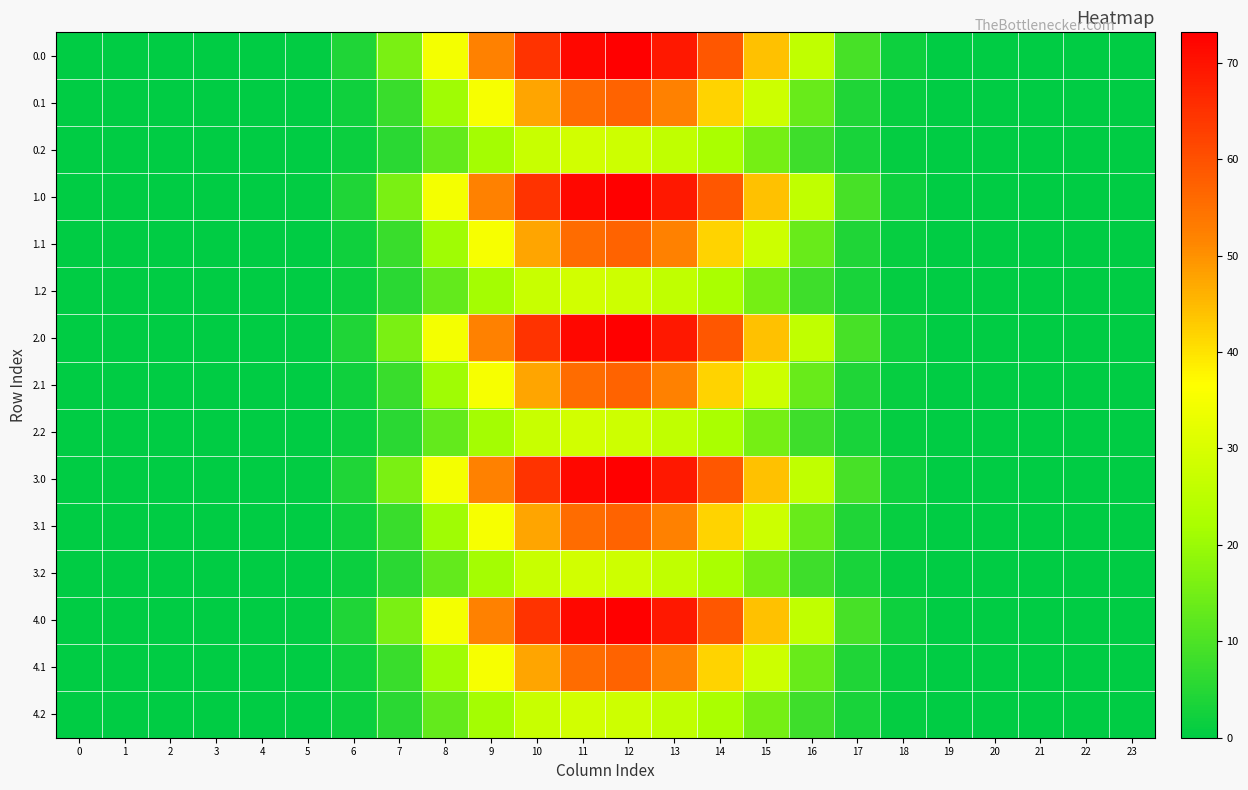

Reading left to right, extract all data points from this chart.

0.0: 0=0.0	1=0.0	2=0.0	3=0.0	4=0.0	5=0.4	6=4.2	7=15.8	8=34.8	9=52.2	10=64.7	11=72.0	12=73.2	13=69.1	14=59.0	15=44.3	16=25.8	17=9.3	18=1.8	19=0.0	20=0.0	21=0.0	22=0.0	23=0.0
0.1: 0=0.0	1=0.0	2=0.0	3=0.0	4=0.0	5=0.2	6=2.1	7=7.6	8=20.7	9=35.4	10=47.6	11=55.6	12=57.1	13=52.2	14=41.9	15=28.0	16=13.6	17=4.1	18=0.9	19=0.0	20=0.0	21=0.0	22=0.0	23=0.0
0.2: 0=0.0	1=0.0	2=0.0	3=0.0	4=0.0	5=0.2	6=1.6	7=5.5	8=13.0	9=21.4	10=27.3	11=28.8	12=28.1	13=26.0	14=22.2	15=15.4	16=8.3	17=3.2	18=0.8	19=0.0	20=0.0	21=0.0	22=0.0	23=0.0
1.0: 0=0.0	1=0.0	2=0.0	3=0.0	4=0.0	5=0.4	6=4.2	7=15.8	8=34.8	9=52.2	10=64.7	11=72.0	12=73.2	13=69.1	14=59.0	15=44.3	16=25.8	17=9.3	18=1.8	19=0.0	20=0.0	21=0.0	22=0.0	23=0.0
1.1: 0=0.0	1=0.0	2=0.0	3=0.0	4=0.0	5=0.2	6=2.1	7=7.6	8=20.7	9=35.4	10=47.6	11=55.6	12=57.1	13=52.2	14=41.9	15=28.0	16=13.6	17=4.1	18=0.9	19=0.0	20=0.0	21=0.0	22=0.0	23=0.0
1.2: 0=0.0	1=0.0	2=0.0	3=0.0	4=0.0	5=0.2	6=1.6	7=5.5	8=13.0	9=21.4	10=27.3	11=28.8	12=28.1	13=26.0	14=22.2	15=15.4	16=8.3	17=3.2	18=0.8	19=0.0	20=0.0	21=0.0	22=0.0	23=0.0
2.0: 0=0.0	1=0.0	2=0.0	3=0.0	4=0.0	5=0.4	6=4.2	7=15.8	8=34.8	9=52.2	10=64.7	11=72.0	12=73.2	13=69.1	14=59.0	15=44.3	16=25.8	17=9.3	18=1.8	19=0.0	20=0.0	21=0.0	22=0.0	23=0.0
2.1: 0=0.0	1=0.0	2=0.0	3=0.0	4=0.0	5=0.2	6=2.1	7=7.6	8=20.7	9=35.4	10=47.6	11=55.6	12=57.1	13=52.2	14=41.9	15=28.0	16=13.6	17=4.1	18=0.9	19=0.0	20=0.0	21=0.0	22=0.0	23=0.0
2.2: 0=0.0	1=0.0	2=0.0	3=0.0	4=0.0	5=0.2	6=1.6	7=5.5	8=13.0	9=21.4	10=27.3	11=28.8	12=28.1	13=26.0	14=22.2	15=15.4	16=8.3	17=3.2	18=0.8	19=0.0	20=0.0	21=0.0	22=0.0	23=0.0
3.0: 0=0.0	1=0.0	2=0.0	3=0.0	4=0.0	5=0.4	6=4.2	7=15.8	8=34.8	9=52.2	10=64.7	11=72.0	12=73.2	13=69.1	14=59.0	15=44.3	16=25.8	17=9.3	18=1.8	19=0.0	20=0.0	21=0.0	22=0.0	23=0.0
3.1: 0=0.0	1=0.0	2=0.0	3=0.0	4=0.0	5=0.2	6=2.1	7=7.6	8=20.7	9=35.4	10=47.6	11=55.6	12=57.1	13=52.2	14=41.9	15=28.0	16=13.6	17=4.1	18=0.9	19=0.0	20=0.0	21=0.0	22=0.0	23=0.0
3.2: 0=0.0	1=0.0	2=0.0	3=0.0	4=0.0	5=0.2	6=1.6	7=5.5	8=13.0	9=21.4	10=27.3	11=28.8	12=28.1	13=26.0	14=22.2	15=15.4	16=8.3	17=3.2	18=0.8	19=0.0	20=0.0	21=0.0	22=0.0	23=0.0
4.0: 0=0.0	1=0.0	2=0.0	3=0.0	4=0.0	5=0.4	6=4.2	7=15.8	8=34.8	9=52.2	10=64.7	11=72.0	12=73.2	13=69.1	14=59.0	15=44.3	16=25.8	17=9.3	18=1.8	19=0.0	20=0.0	21=0.0	22=0.0	23=0.0
4.1: 0=0.0	1=0.0	2=0.0	3=0.0	4=0.0	5=0.2	6=2.1	7=7.6	8=20.7	9=35.4	10=47.6	11=55.6	12=57.1	13=52.2	14=41.9	15=28.0	16=13.6	17=4.1	18=0.9	19=0.0	20=0.0	21=0.0	22=0.0	23=0.0
4.2: 0=0.0	1=0.0	2=0.0	3=0.0	4=0.0	5=0.2	6=1.6	7=5.5	8=13.0	9=21.4	10=27.3	11=28.8	12=28.1	13=26.0	14=22.2	15=15.4	16=8.3	17=3.2	18=0.8	19=0.0	20=0.0	21=0.0	22=0.0	23=0.0